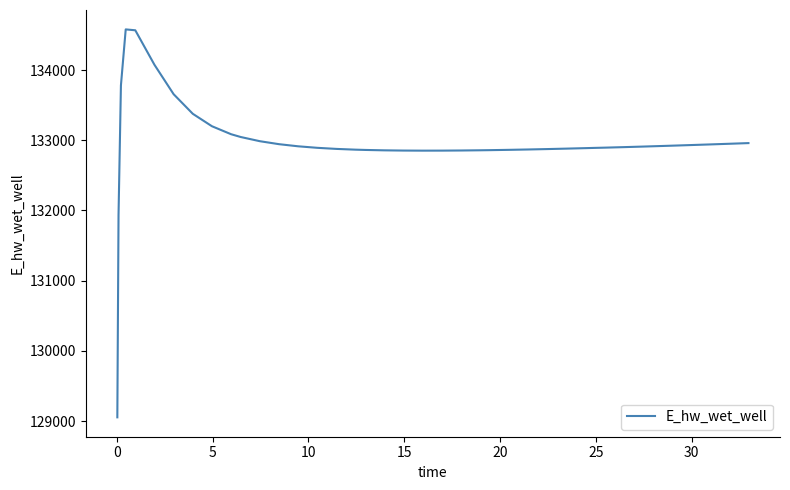

What is the maximum value shown in the chart?

134580.2